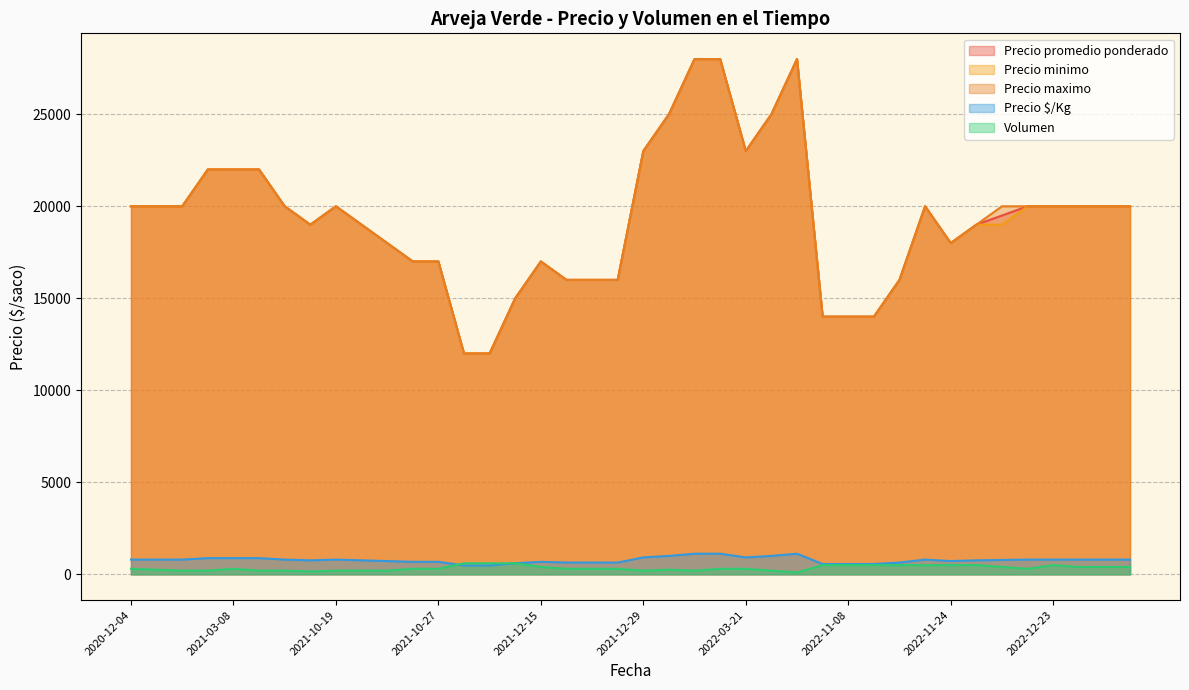

What is the difference between the maximum and minimum values in the Precio promedio ponderado series?

16000